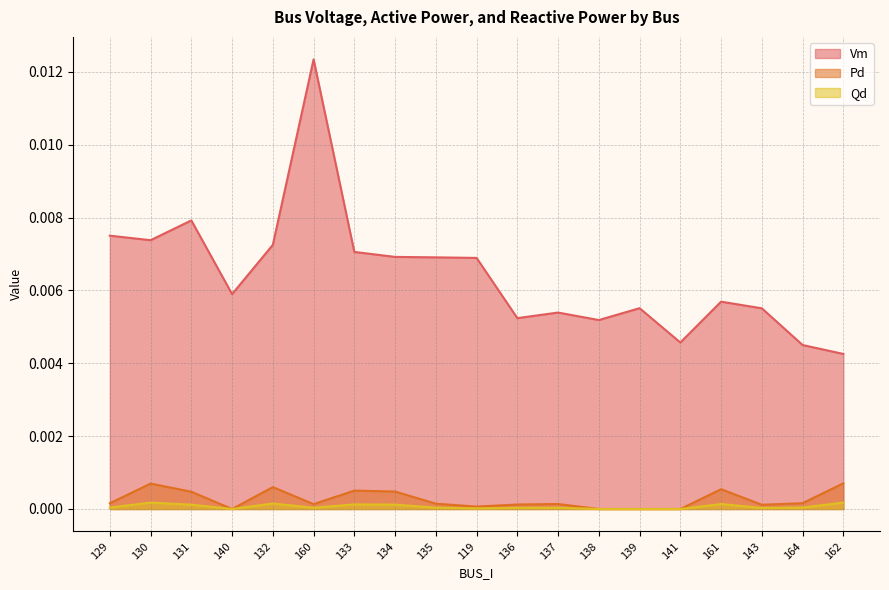

True or false: Qd has a value of 0.0 at 119.

True